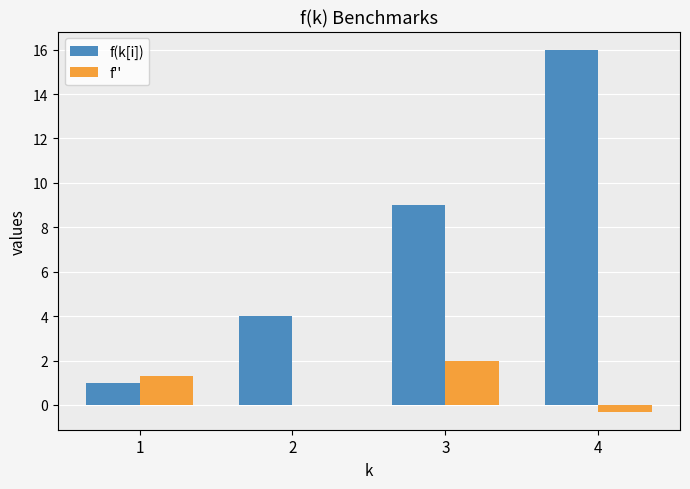

What is the sum of the f(k[i]) values at 2 and 1?

5.0